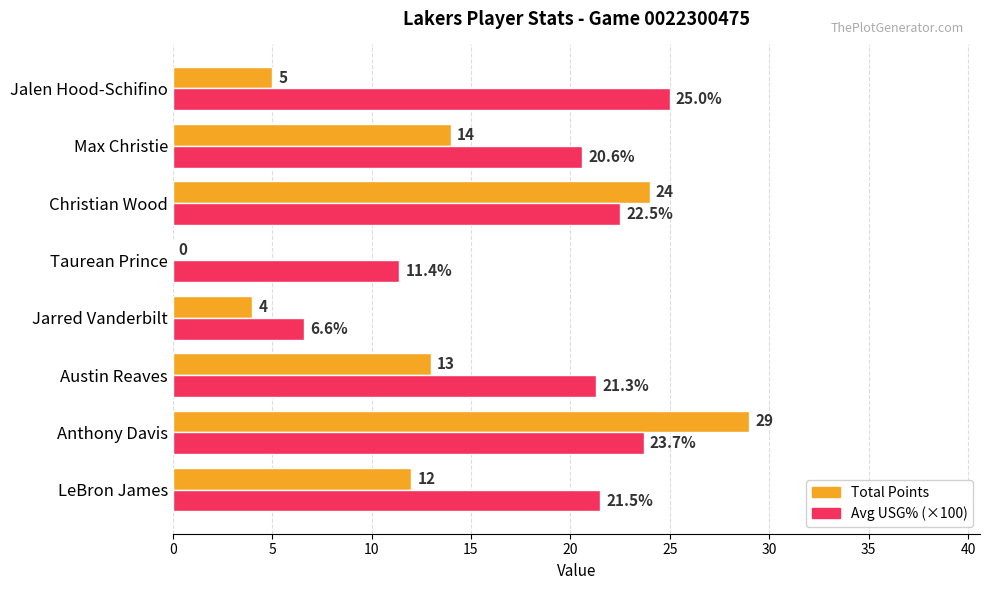

Which series has the widest spread of values?

Total Points